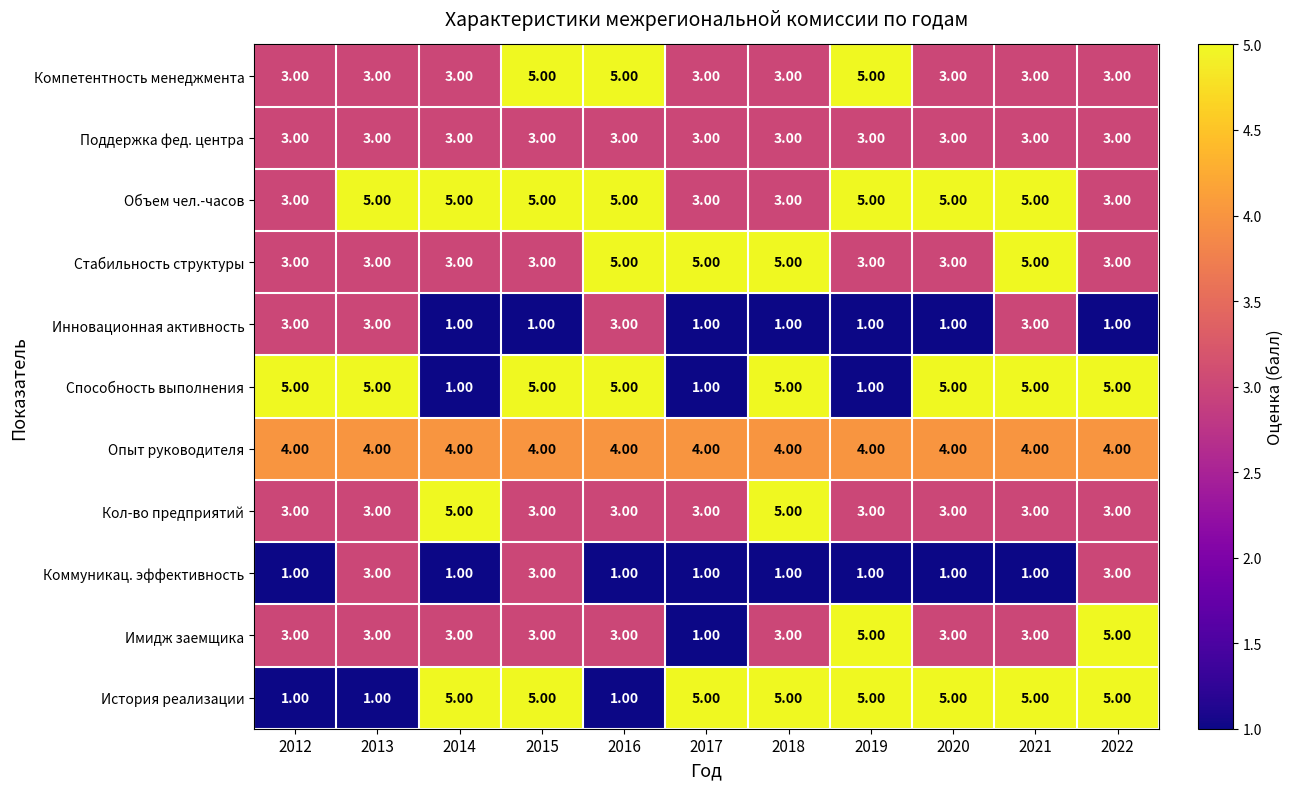

What is the total value across all series at 2022?

38